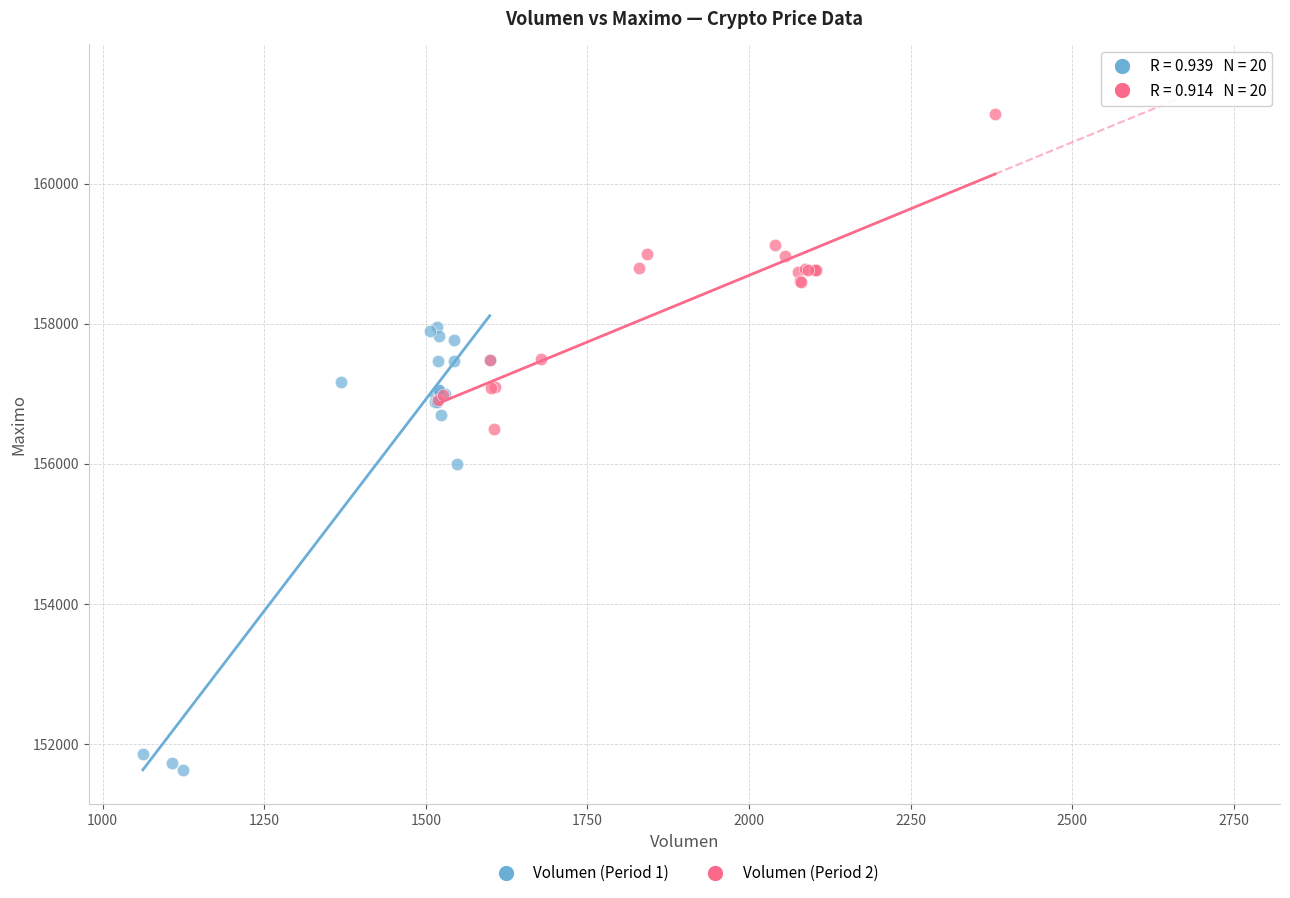

What are all the series names shown in the legend?

Volumen (Period 1), Volumen (Period 2)